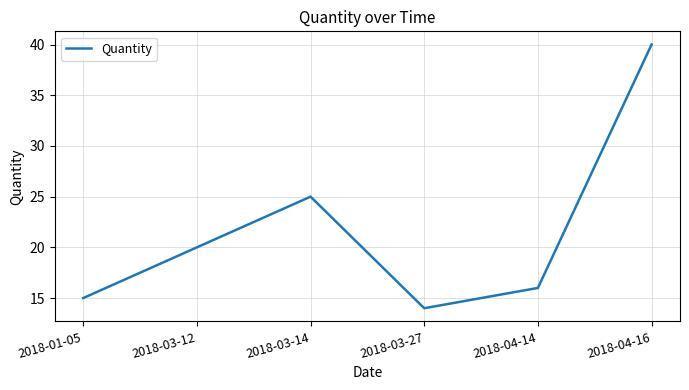

What position from the left is 2018-04-16?

6